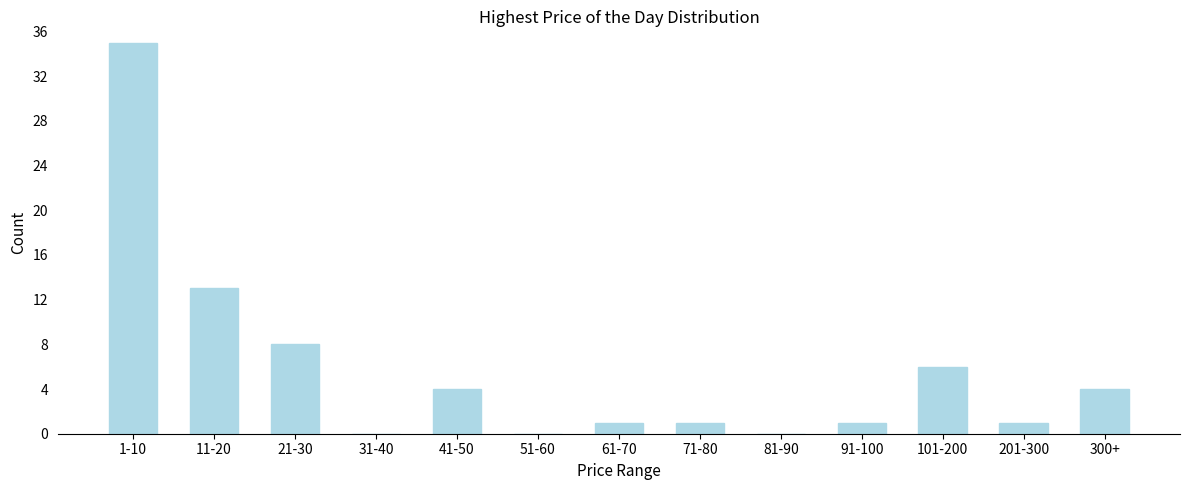

Reading right to left, extract all data points from this chart.

300+=4	201-300=1	101-200=6	91-100=1	81-90=0	71-80=1	61-70=1	51-60=0	41-50=4	31-40=0	21-30=8	11-20=13	1-10=35